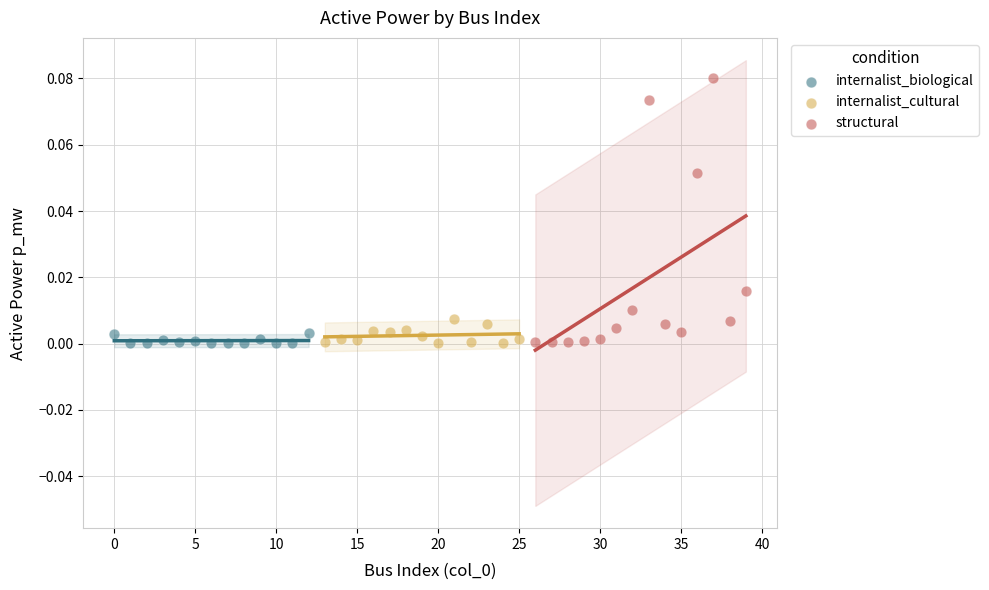

Which series has the widest spread of Y values?

structural